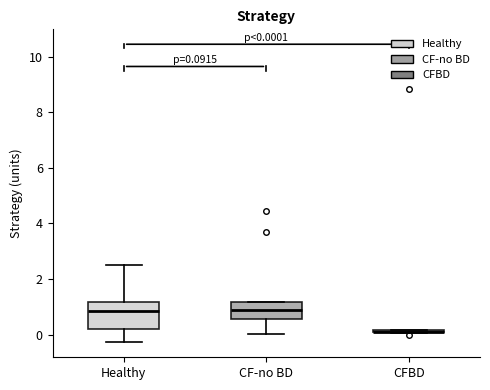

Which box is the tallest, from its lower edge to its upper edge?

Healthy